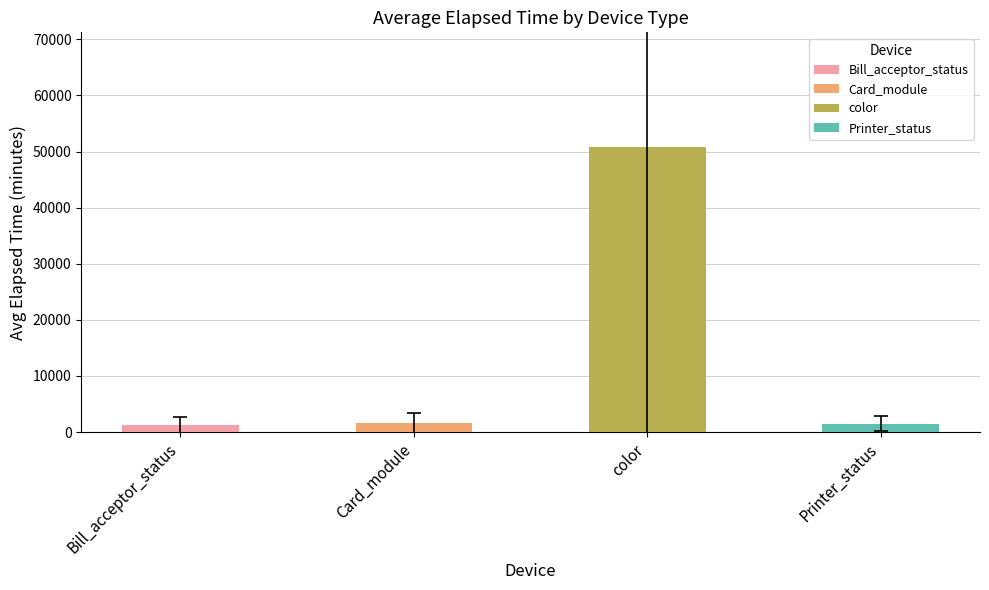

What is the sum of the values at Printer_status and Card_module?

3172.2